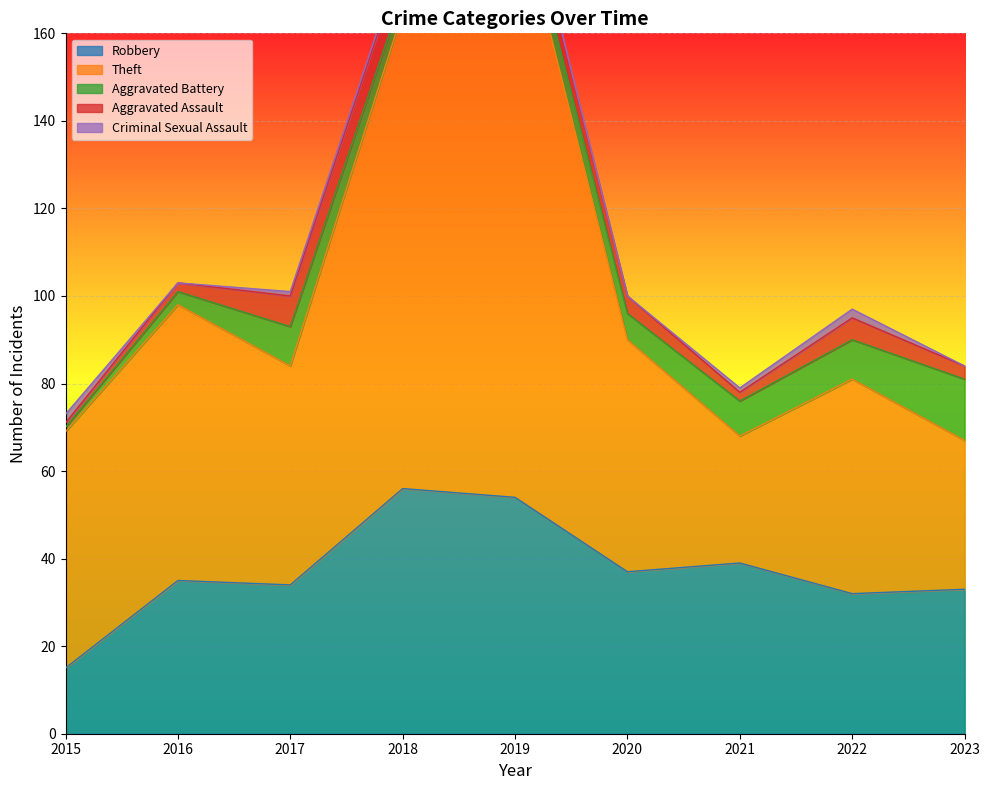

Read the Robbery value at 2022, to the nearest 5.

30